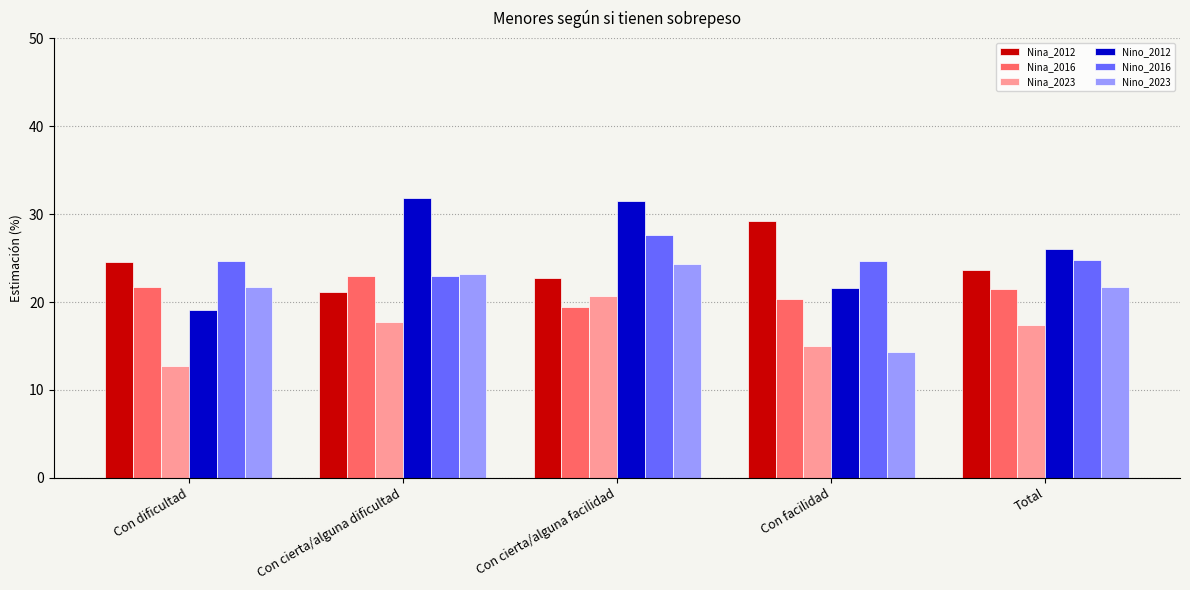

How many bars are there in each group?

6